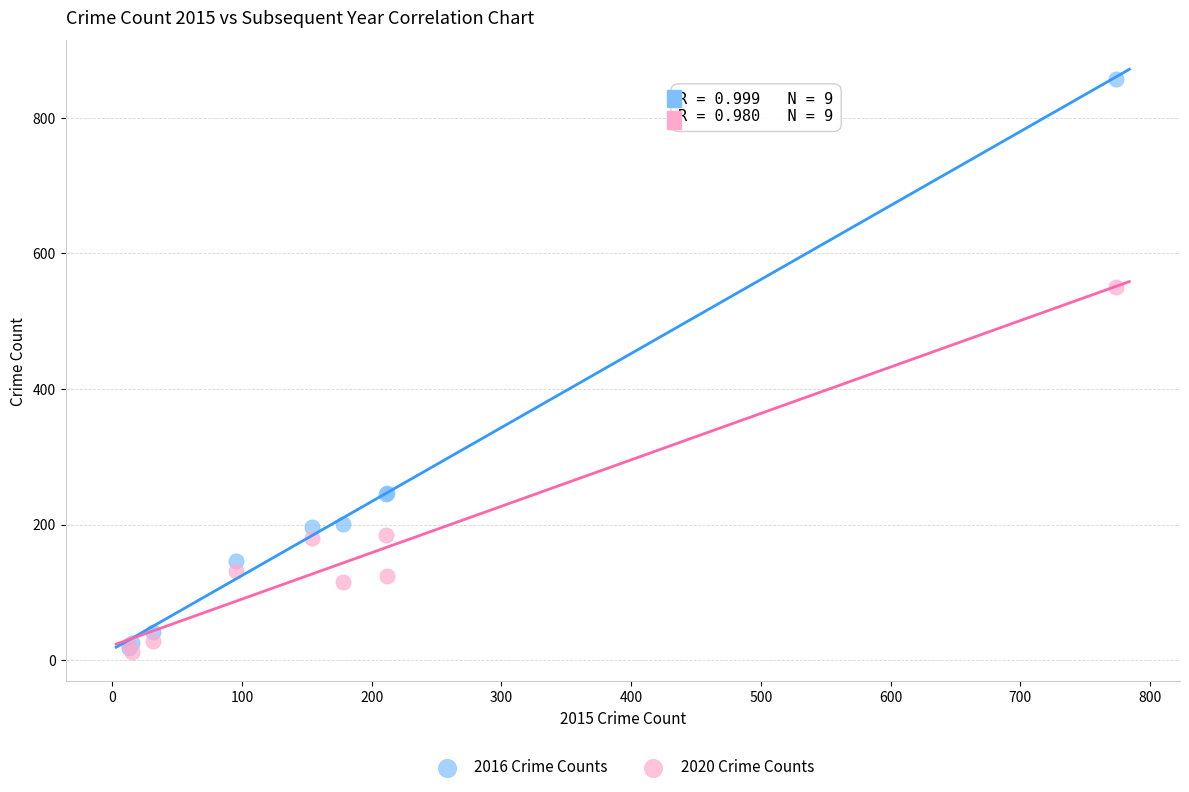

Across all series, what Y value is closest to 435?

550